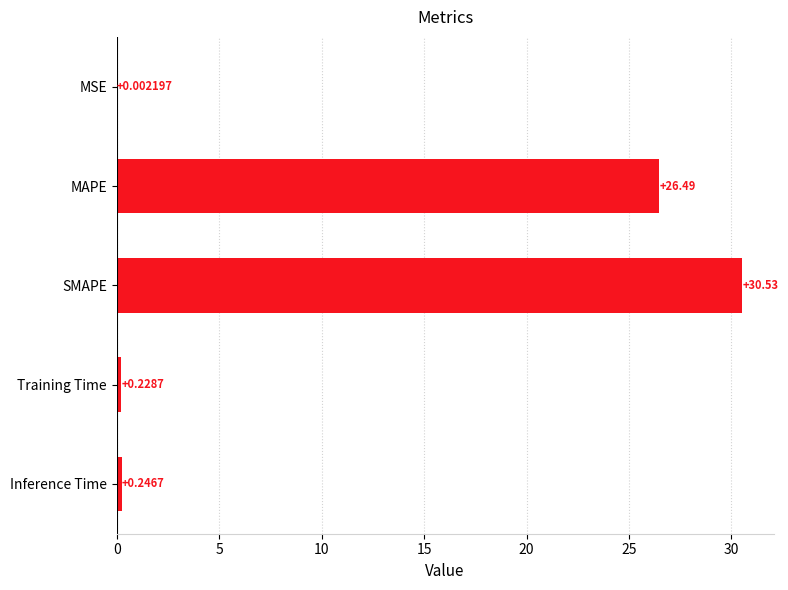

Where is the data nearest to the value 15?

MAPE